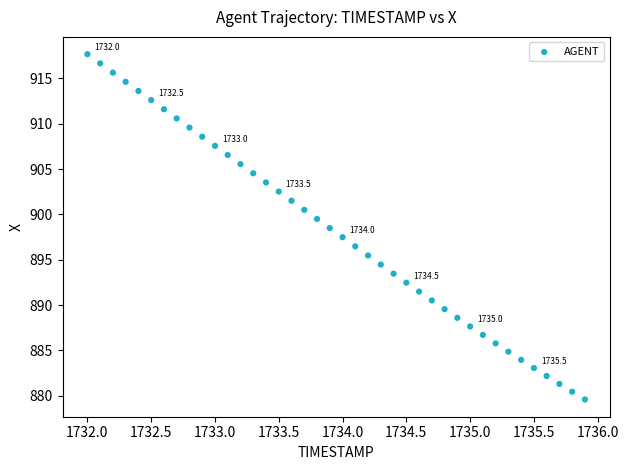

What is the range of Y values (max minus min)?

38.1